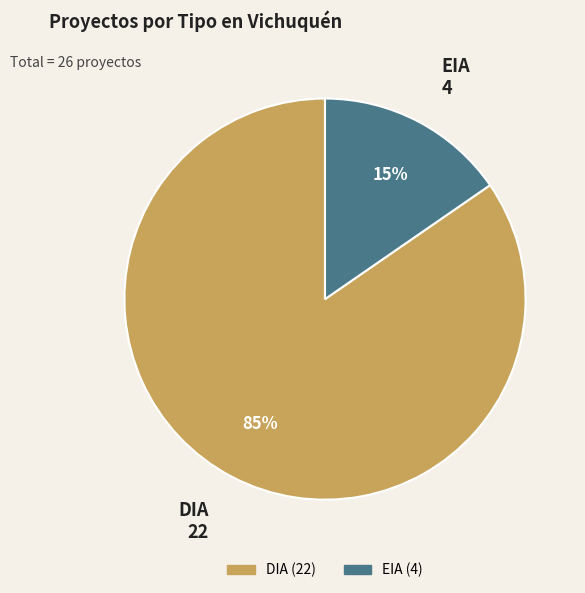

Combined, do DIA and EIA account for over 50%?

Yes